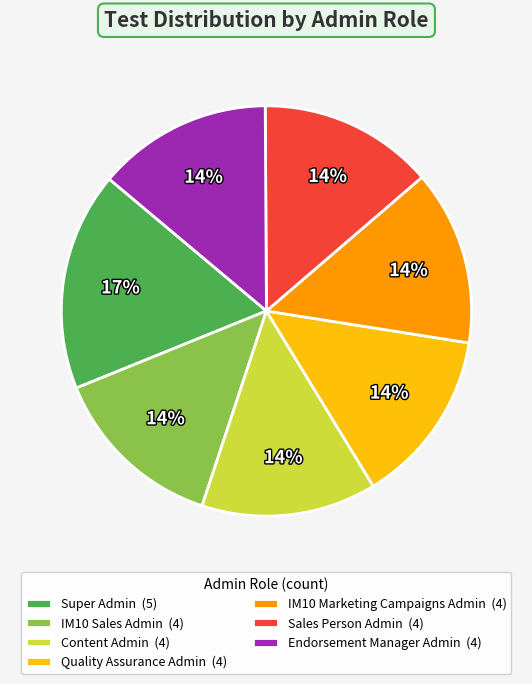

To the nearest percent, what is the difference between the largest and smallest slice percentages?

3%